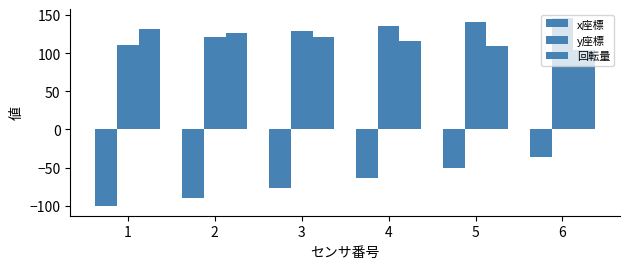

What is the difference between the highest and lowest values at 3?

205.8